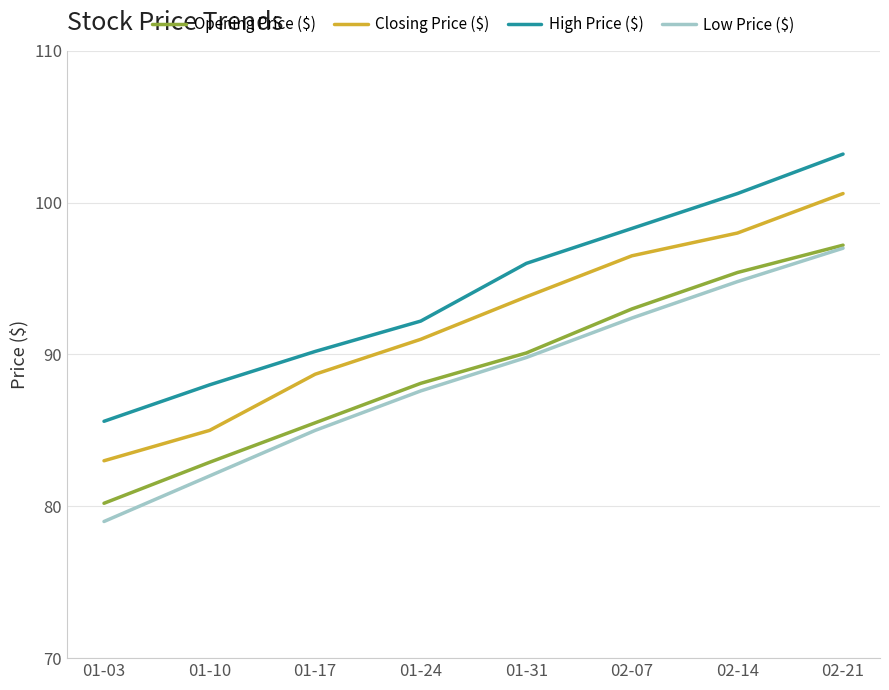

What position from the left is 02-07?

6